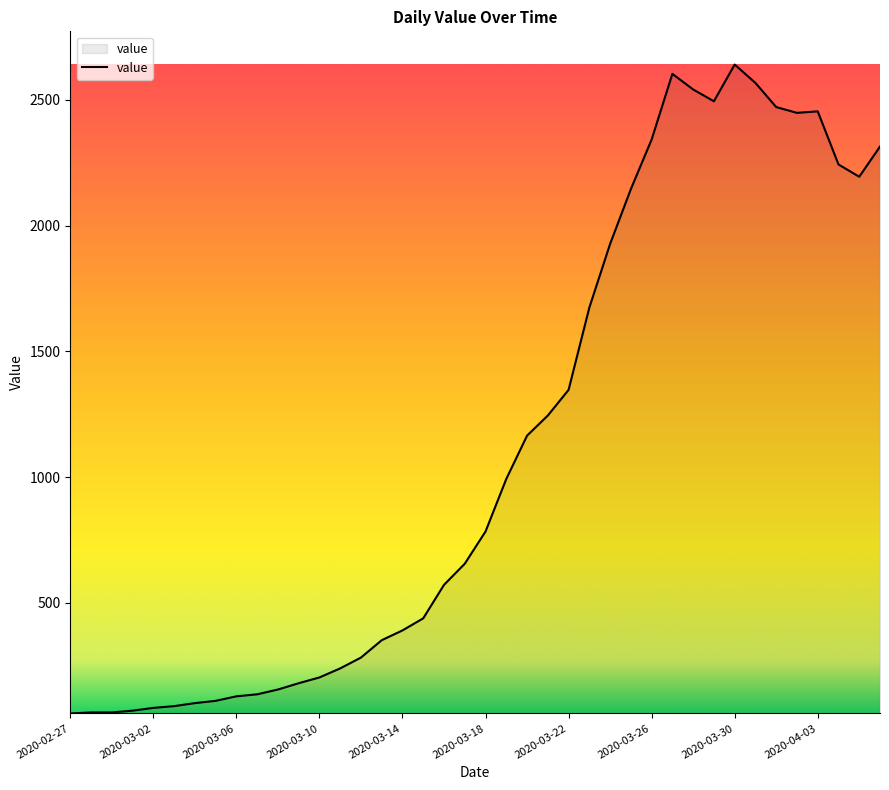

True or false: the data has more than 1 interior local peaks.

True